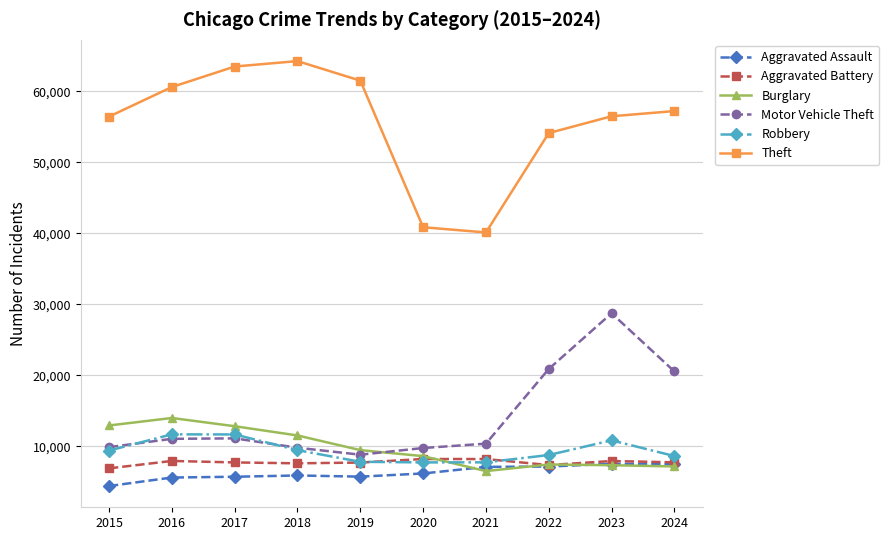

At which label does Motor Vehicle Theft reach its minimum?

2019